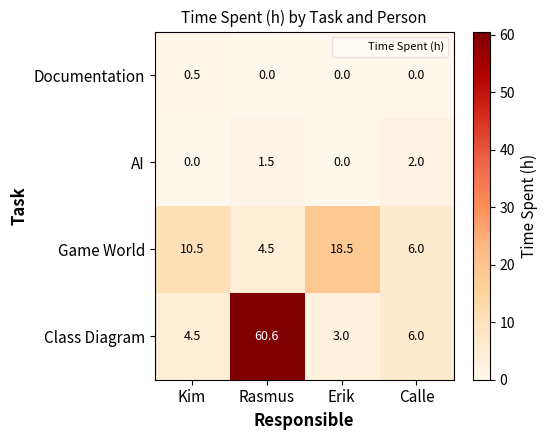

Which series has the largest total across all categories?

Class Diagram